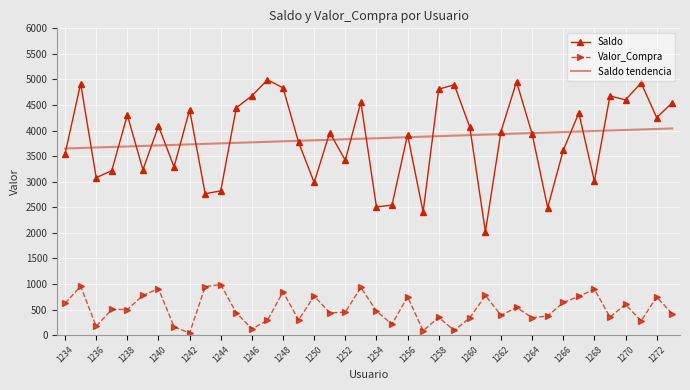

Which series has the widest spread of values?

Saldo